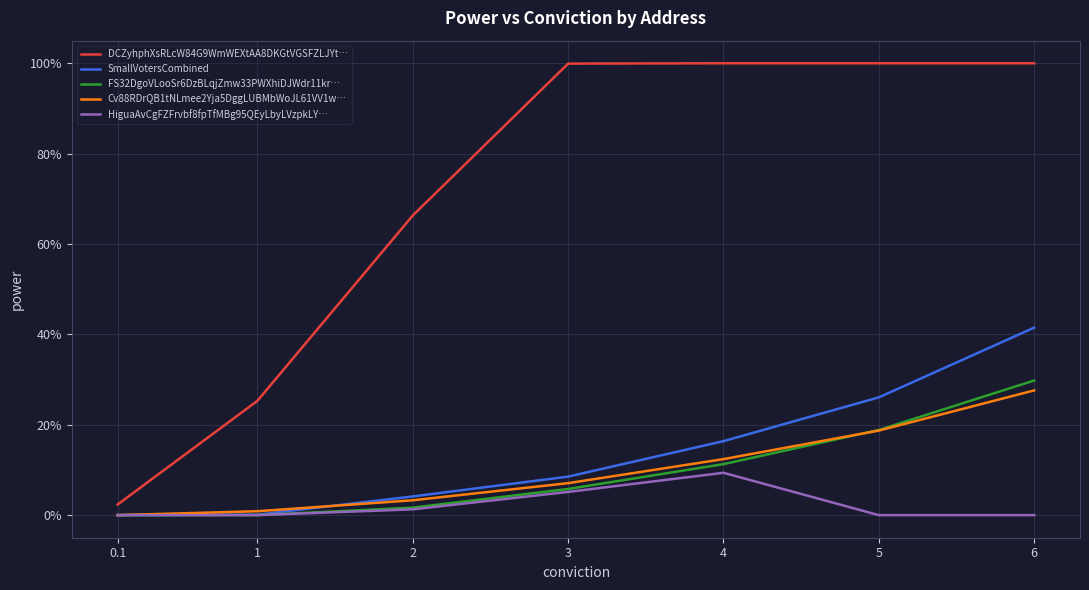

True or false: DCZyhphXsRLcW84G9WmWEXtAA8DKGtVGSFZLJYt… has more than 0 points higher than both neighbors.

False